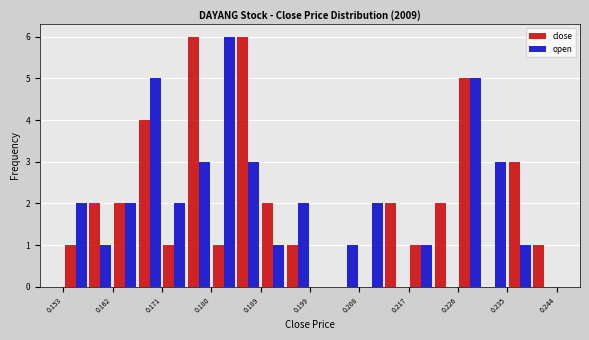

In the open series, which range on the x-axis has the tallest bar?

0.180 to 0.185